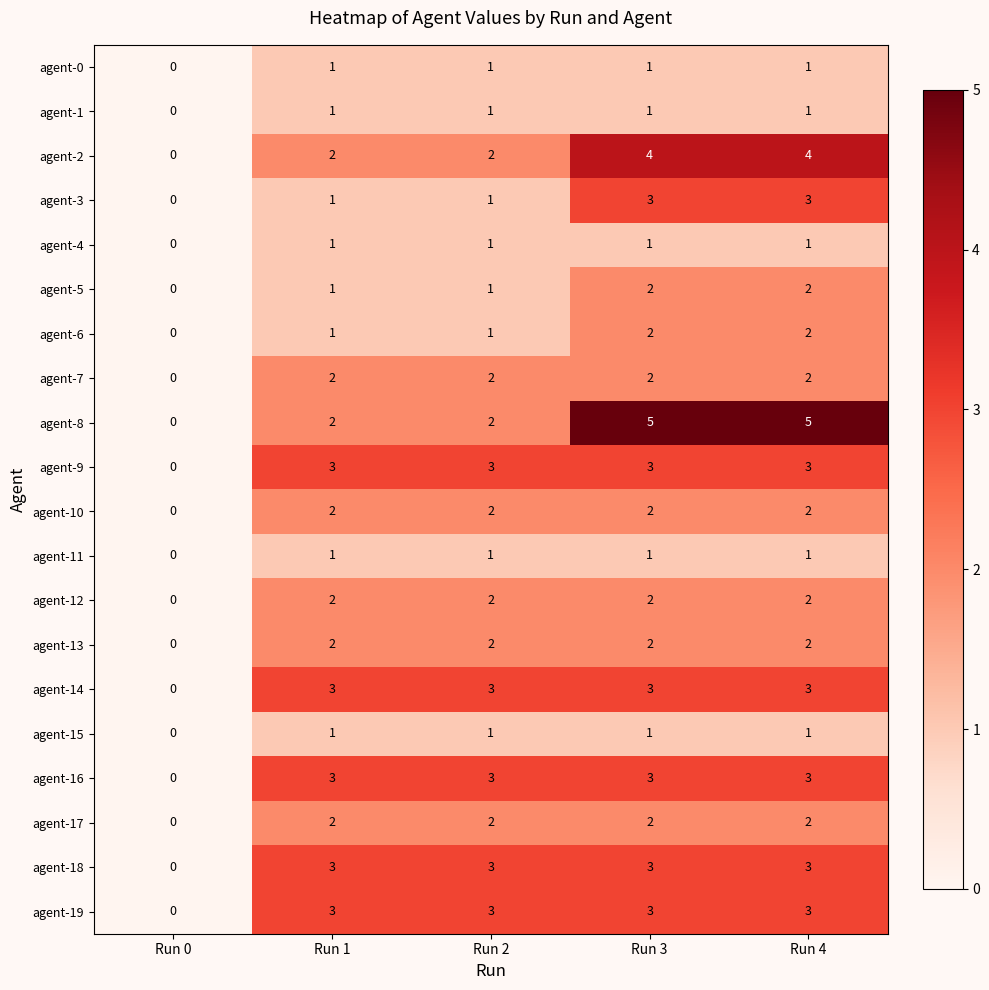

Which series has the largest range (max minus min)?

agent-8